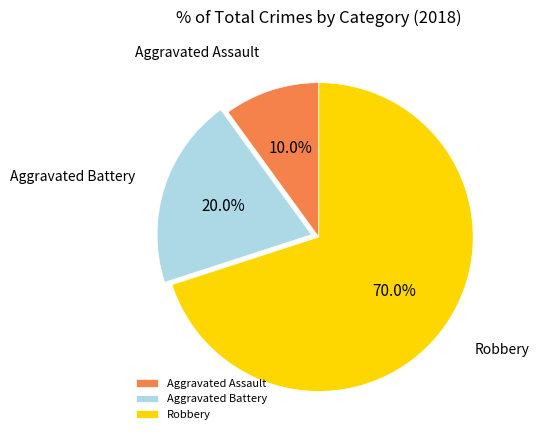

Which category has the smallest portion of the pie?

Aggravated Assault